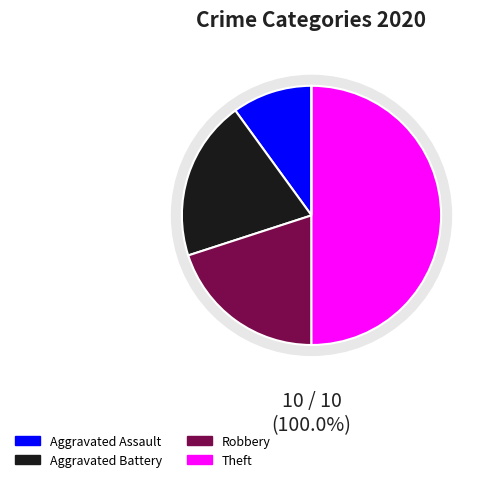

What portion of the pie excludes Aggravated Assault?

90.0%